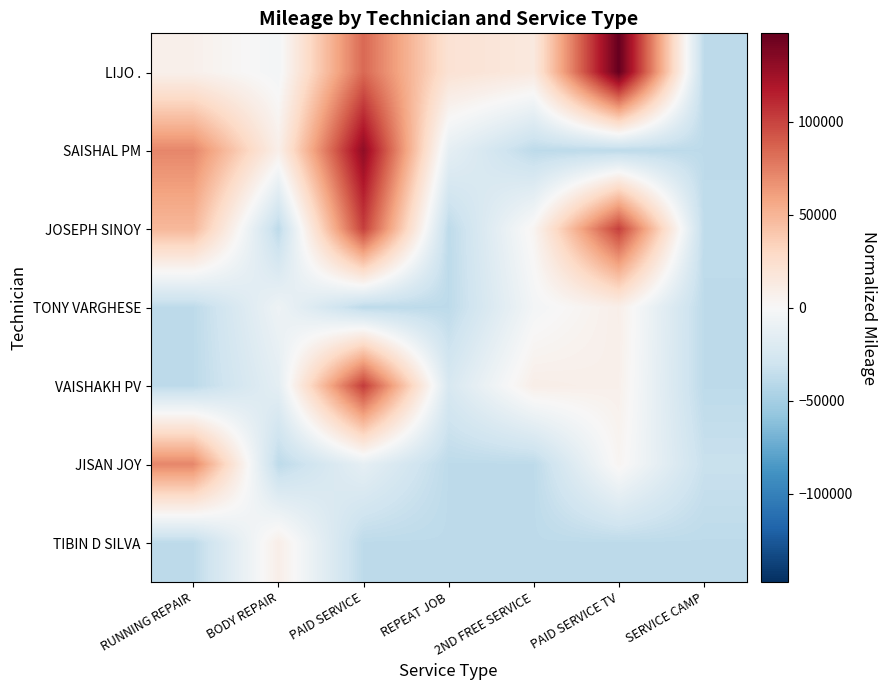

Rank the series by their maximum value, from lowest to highest.

TONY VARGHESE, TIBIN D SILVA, JISAN JOY, JOSEPH SINOY, VAISHAKH PV, SAISHAL PM, LIJO .